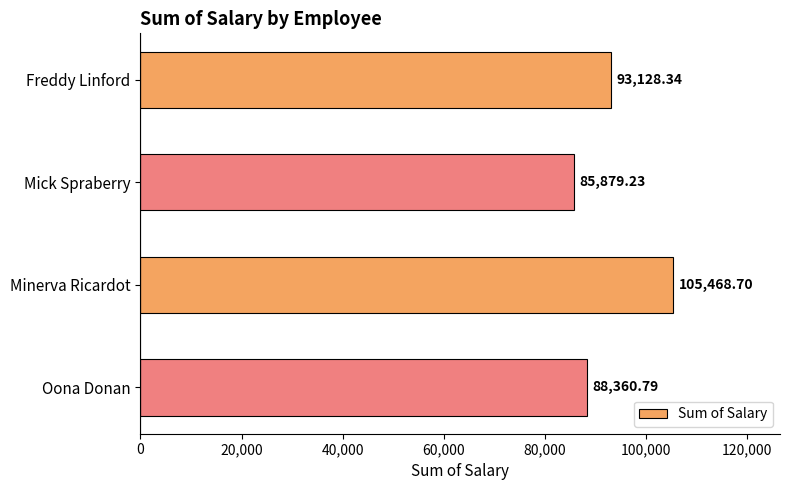

List the labels in order of value, smallest first.

Mick Spraberry, Oona Donan, Freddy Linford, Minerva Ricardot